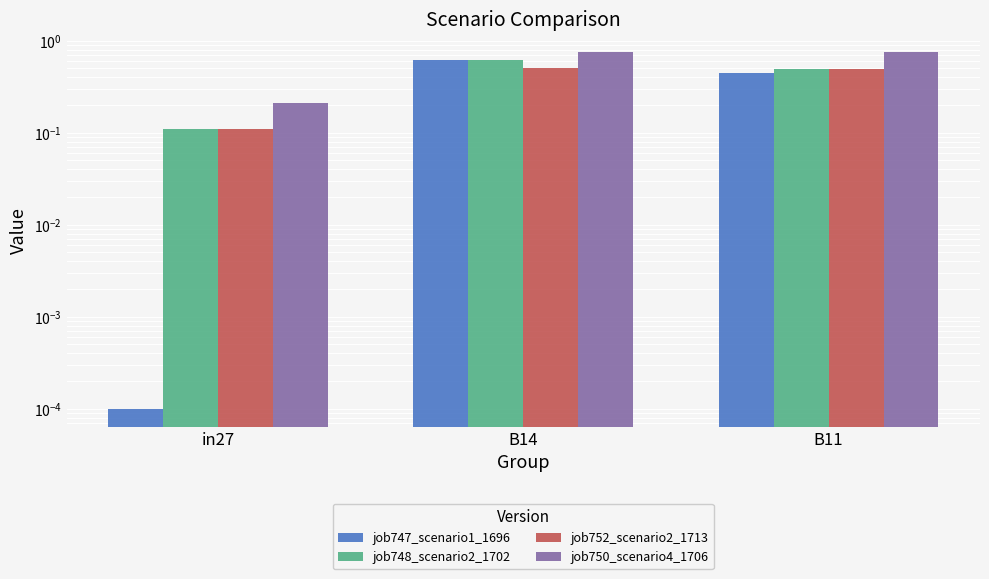

How many distinct data groups are displayed?

4